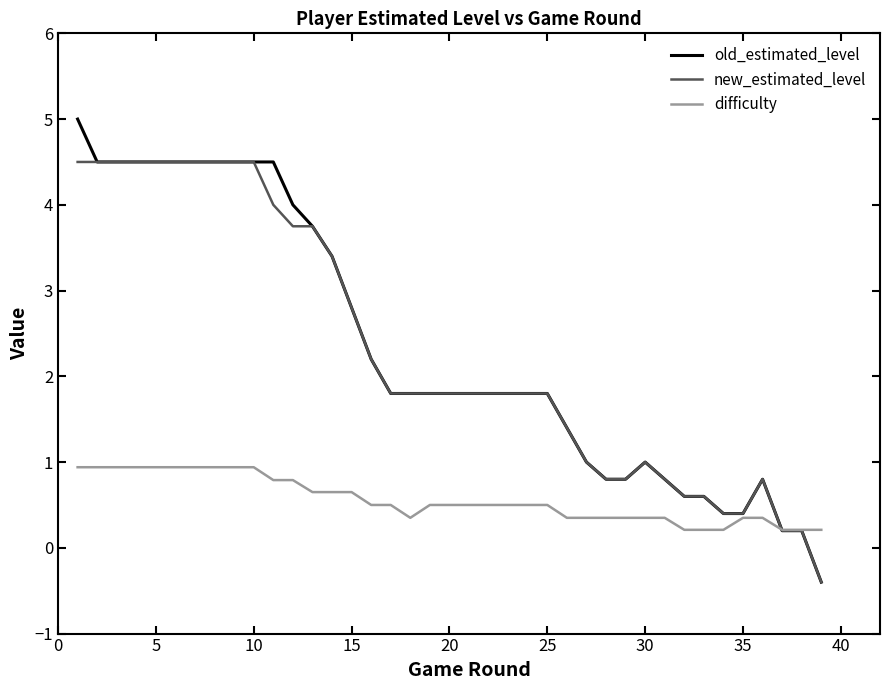

List the series in order of their peak value, highest first.

old_estimated_level, new_estimated_level, difficulty